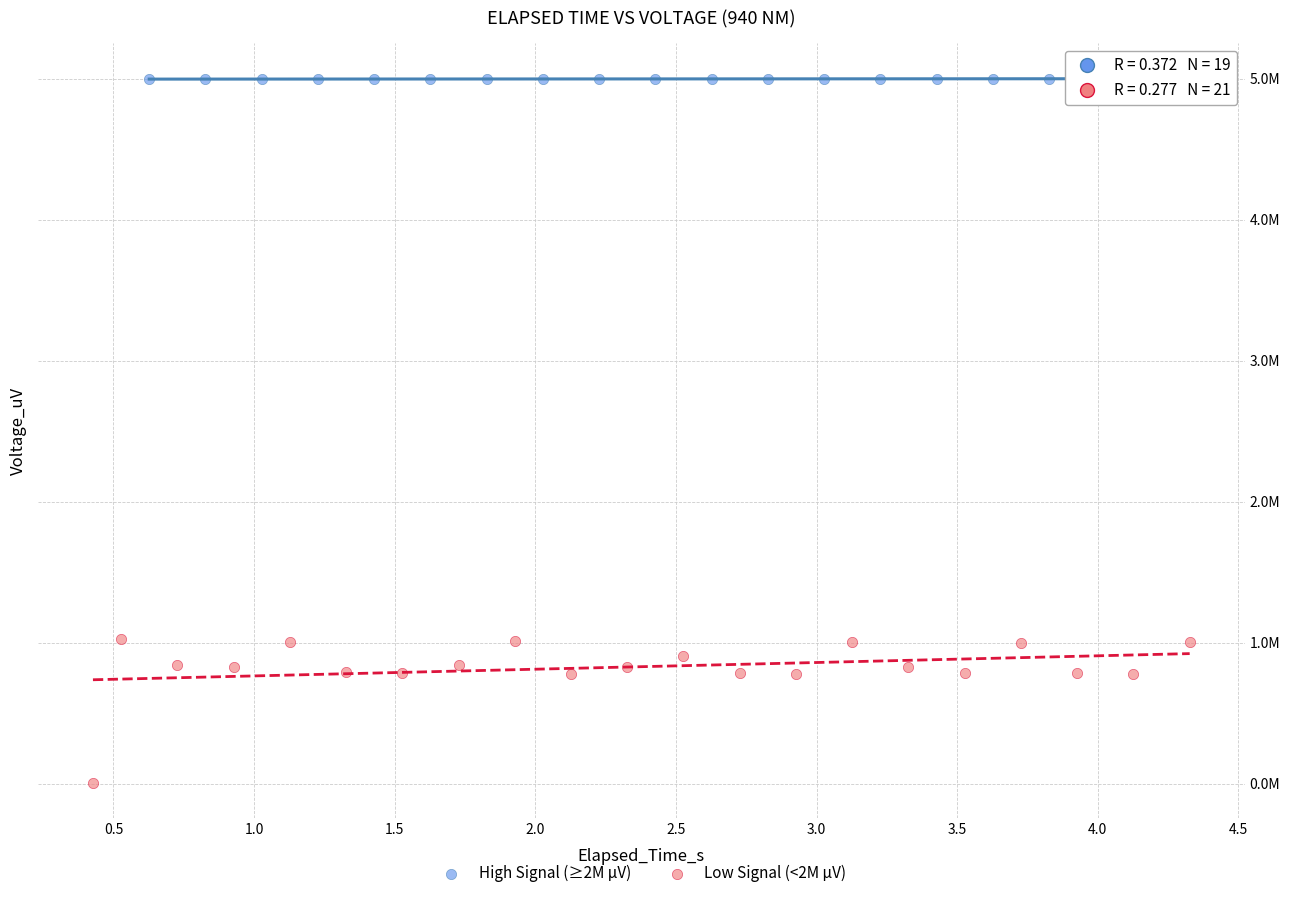

Which series has the largest Y range (max minus min)?

Low Signal (<2M µV)